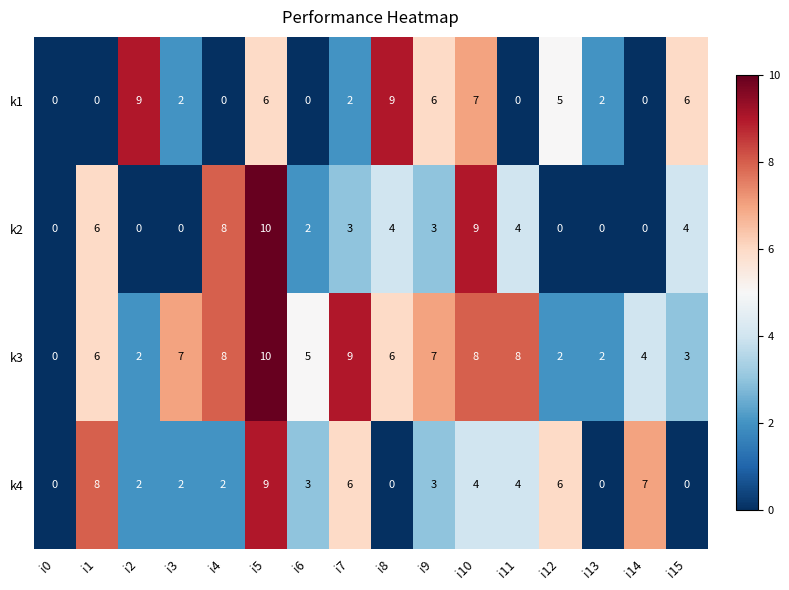

What is the spread (max minus min) of values at i3?

7